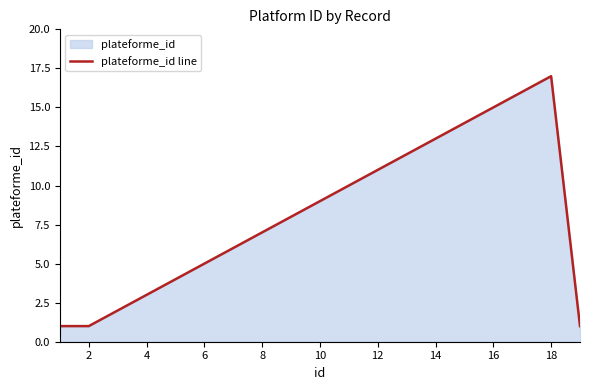

What is the value of the 1st point from the left?

1